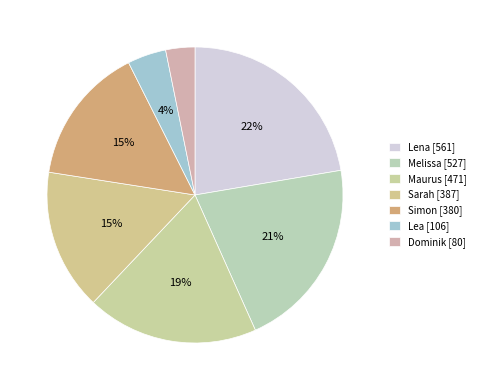

Count the number of slices in the pie.

7